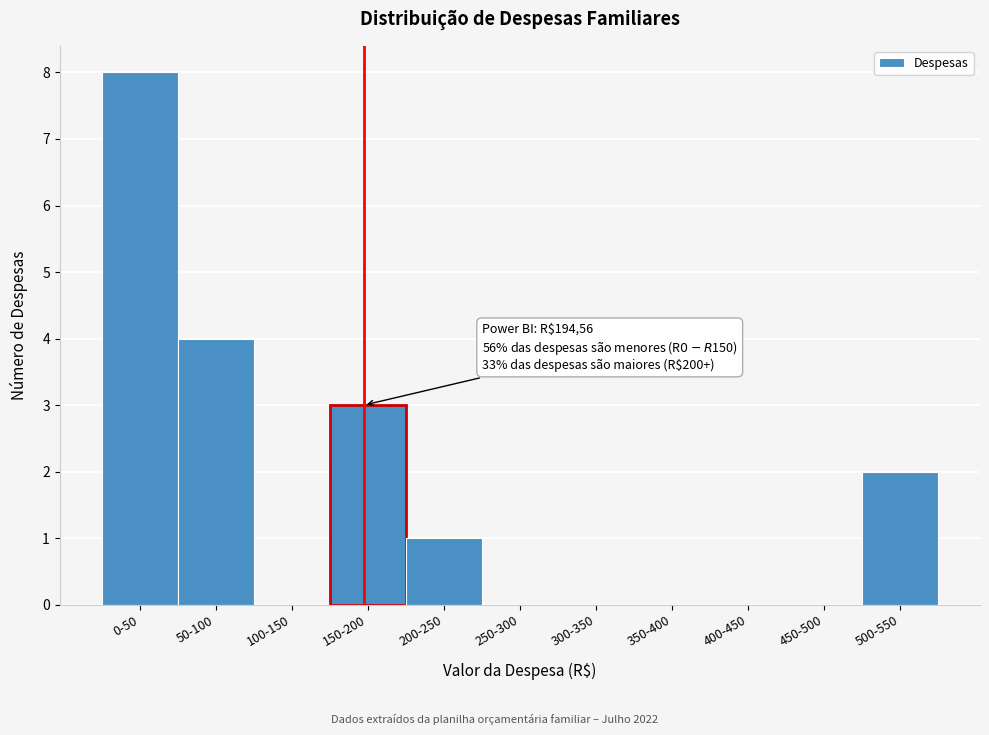

Reading left to right, list all the values displayed in this chart.

0-50=8	50-100=4	100-150=0	150-200=3	200-250=1	250-300=0	300-350=0	350-400=0	400-450=0	450-500=0	500-550=2